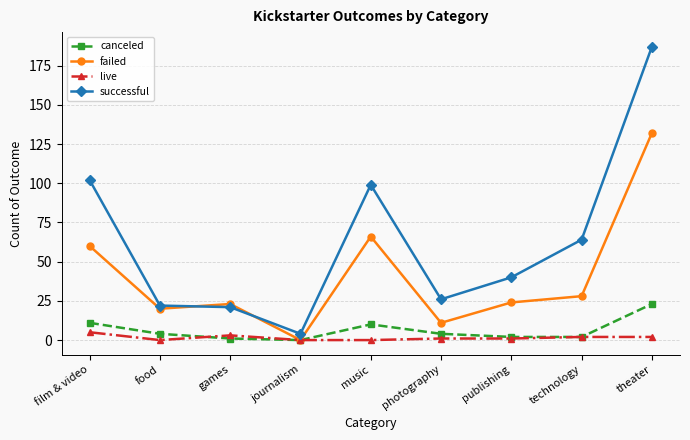

The value of successful at music is 99. True or false?

True